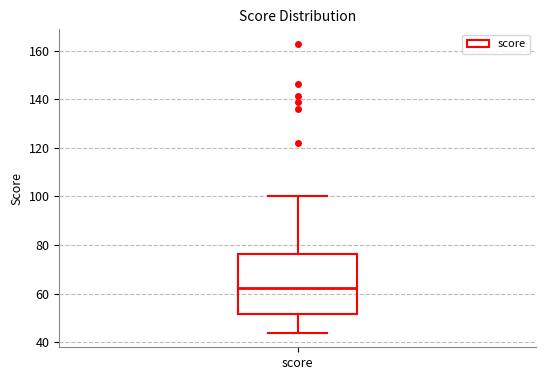

Where does the upper whisker of the box for score end on the y-axis? The values are not printed on the chart, so give them approximately, as read against the axis.

100